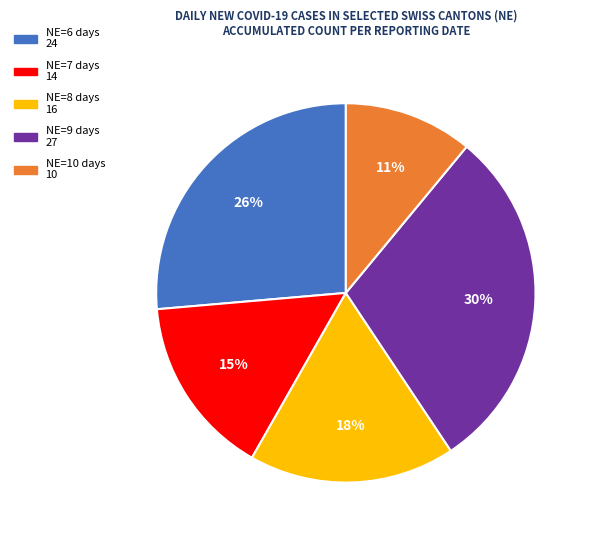

Is there any slice that represents more than half of the pie?

No